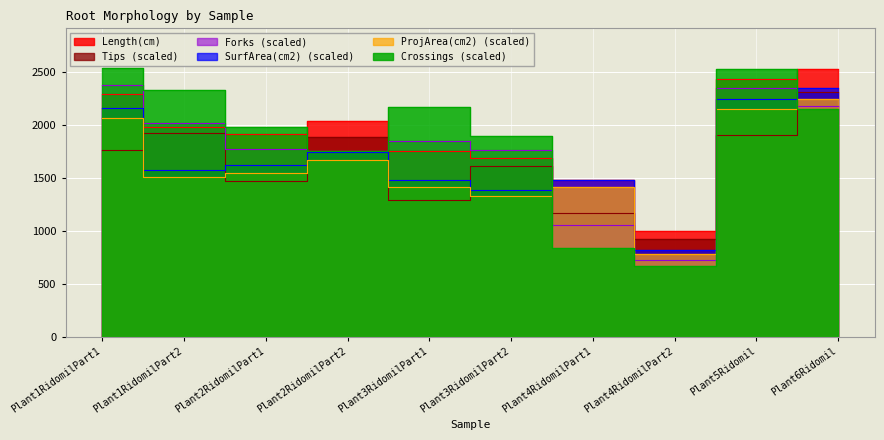

Reading left to right, transcribe all the data shown in this chart.

Length(cm): 2292.5	1980.3	1912.3	2037.1	1753.9	1686.6	1479.2	1001.1	2430.3	2532.2
ProjArea(cm2): 2064.7	1502.8	1548.2	1668.0	1413.9	1325.0	1412.2	783.8	2147.2	2240.3
SurfArea(cm2): 2162.2	1573.7	1621.3	1746.7	1480.6	1387.5	1478.9	820.8	2248.6	2346.0
Tips: 1765.6	1924.0	1467.0	1883.5	1286.0	1613.7	1168.5	921.1	1906.9	2306.2
Forks: 2377.5	2022.2	1776.6	1750.2	1851.1	1758.2	1057.8	726.0	2347.7	2174.8
Crossings: 2539.6	2329.6	1979.6	1751.4	2168.6	1898.4	833.7	667.8	2526.3	2154.6